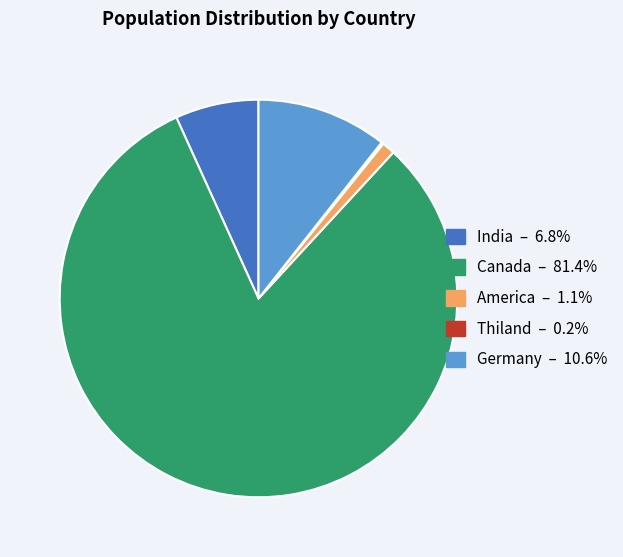

Is there a majority slice in this chart?

Yes